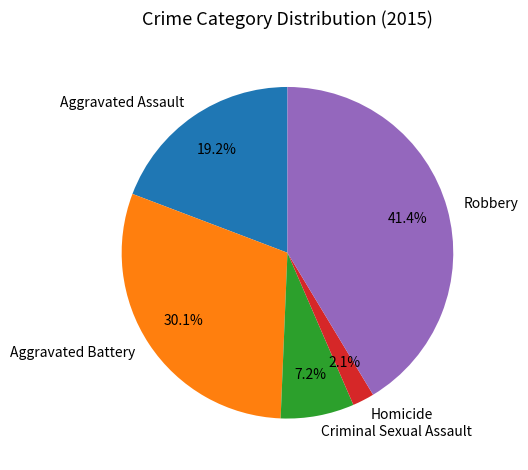

The Robbery slice represents 41% of the pie. True or false?

True